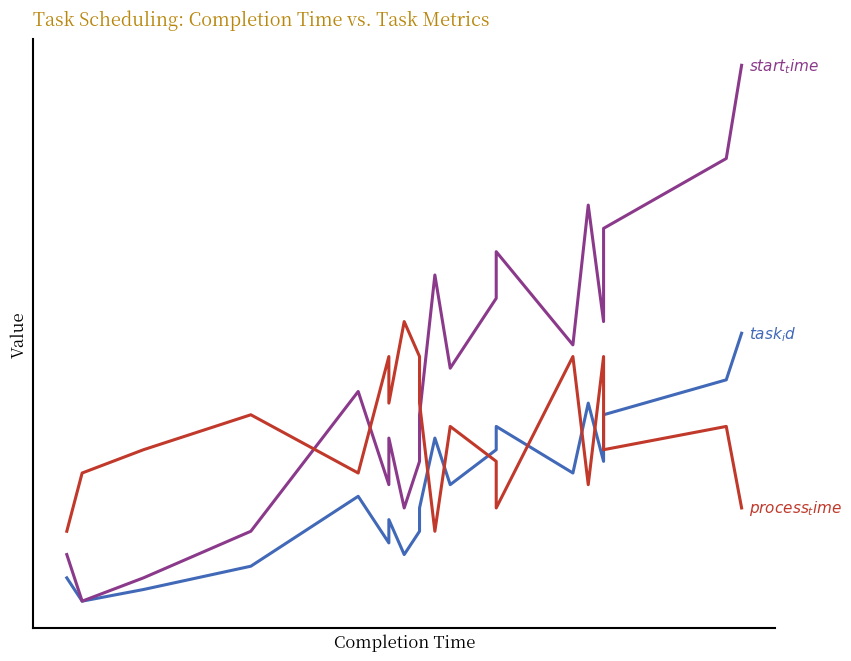

What are all the series names shown in the legend?

task_id, start_time, process_time